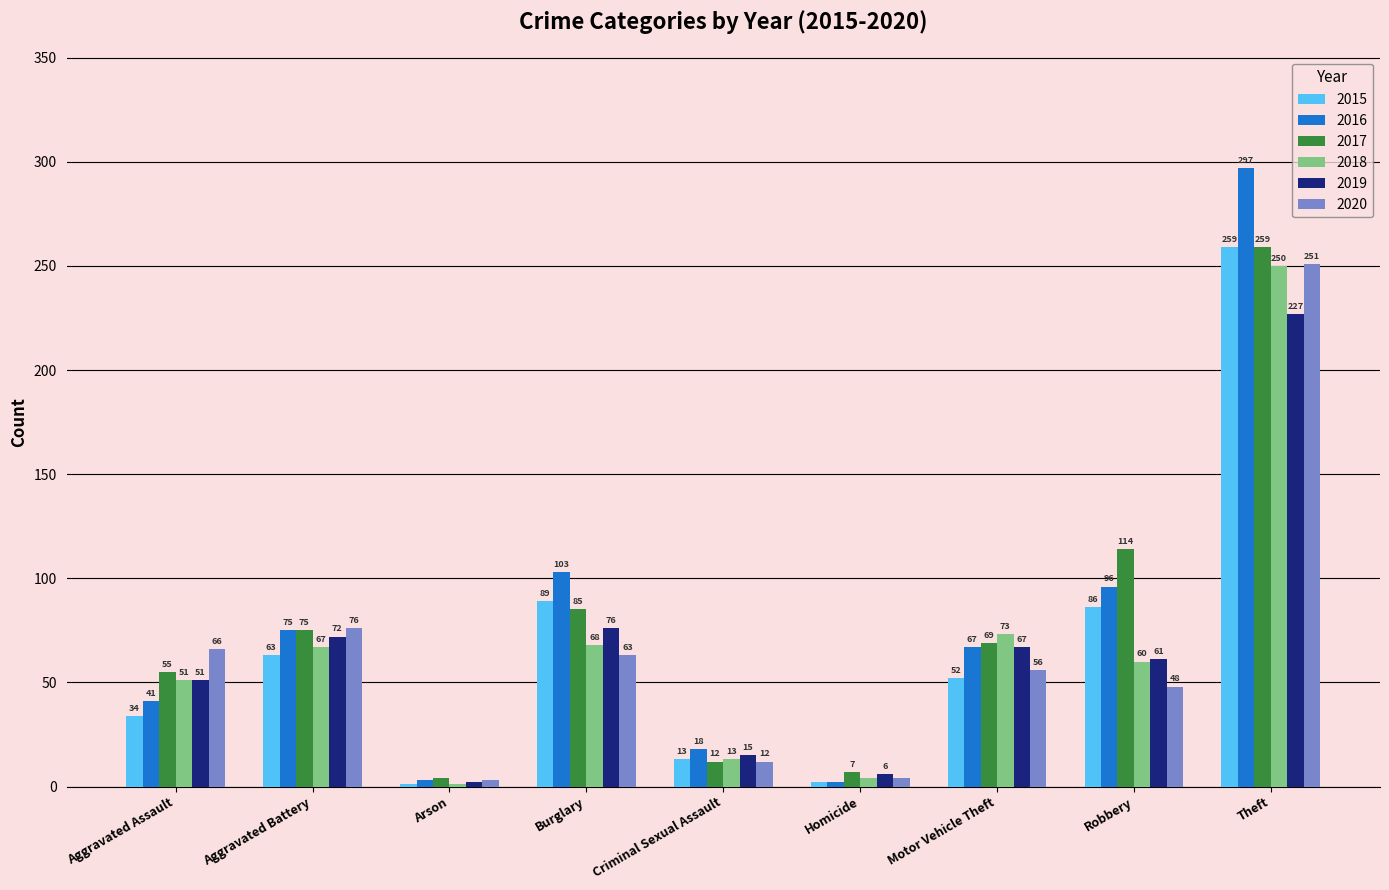

At which label does 2016 reach its peak?

Theft